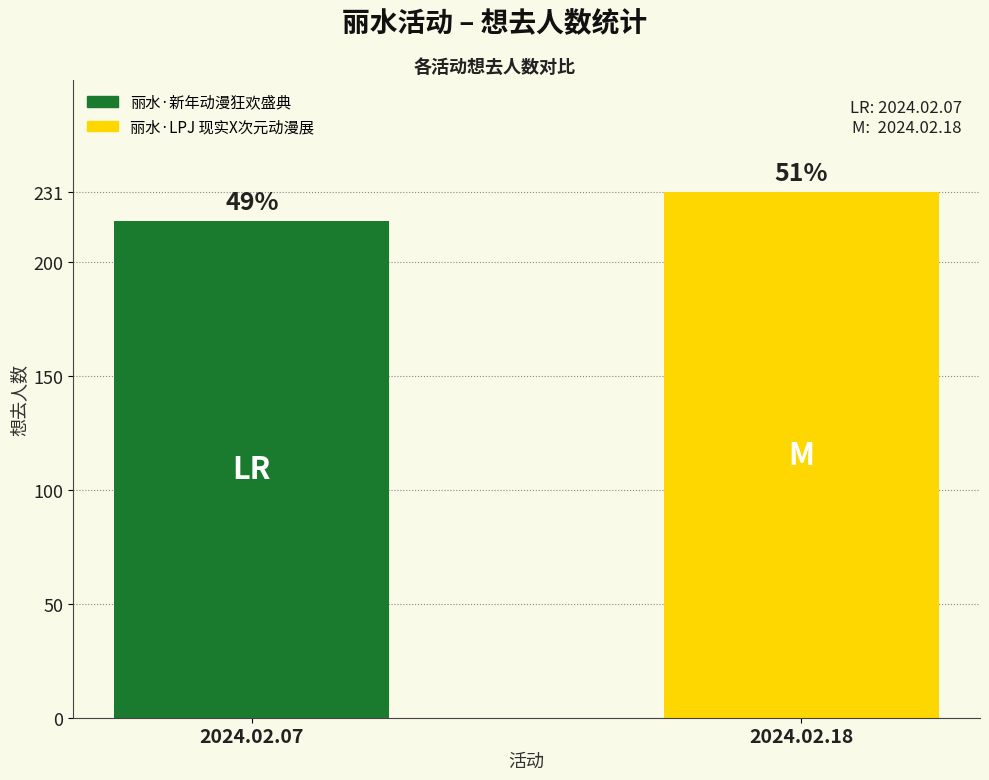

How many bars are there in total?

2